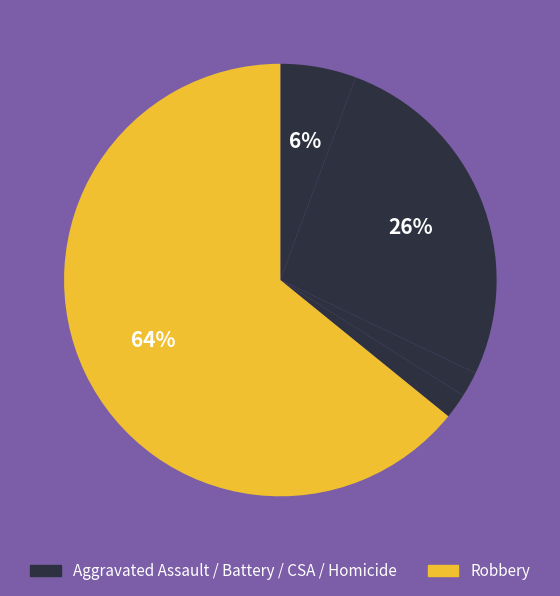

How many slices are in this pie chart?

5